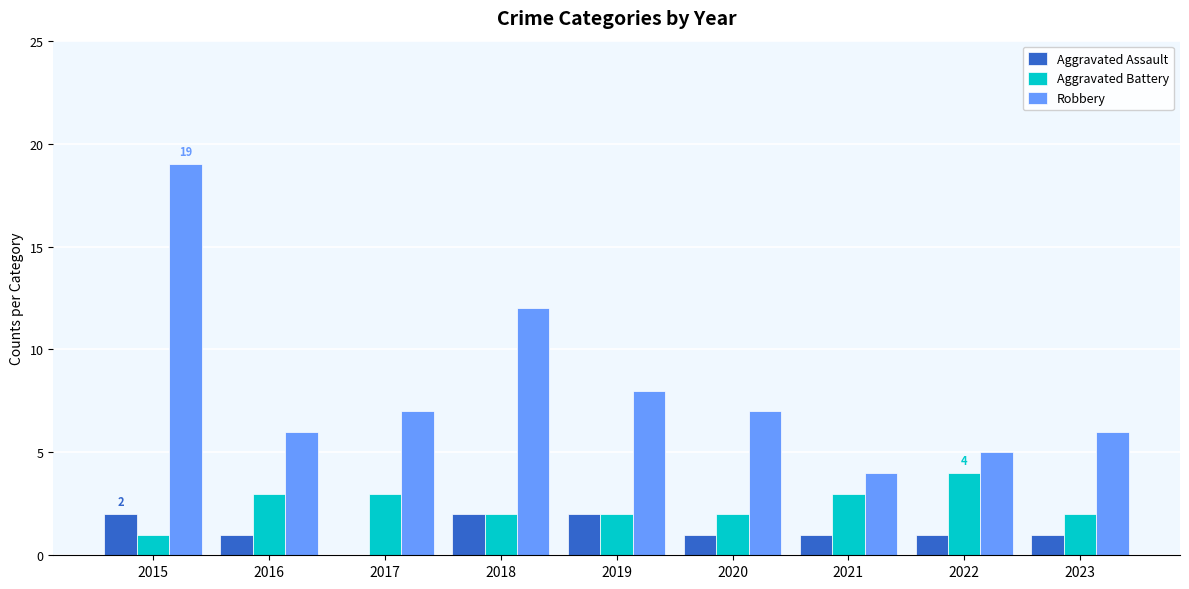

What are all the series names shown in the legend?

Aggravated Assault, Aggravated Battery, Robbery